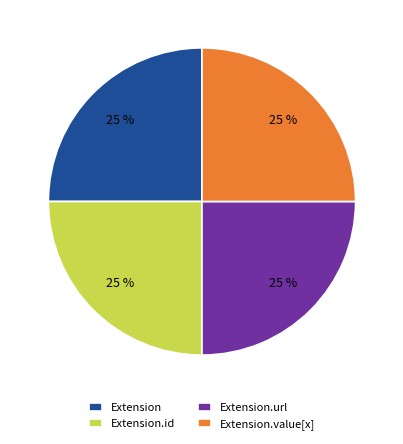

Is there any slice that represents more than half of the pie?

No